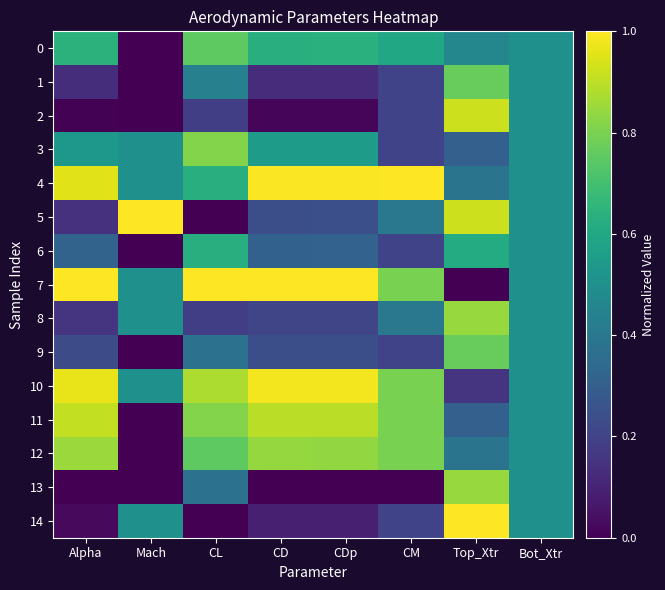

How many distinct data groups are displayed?

15